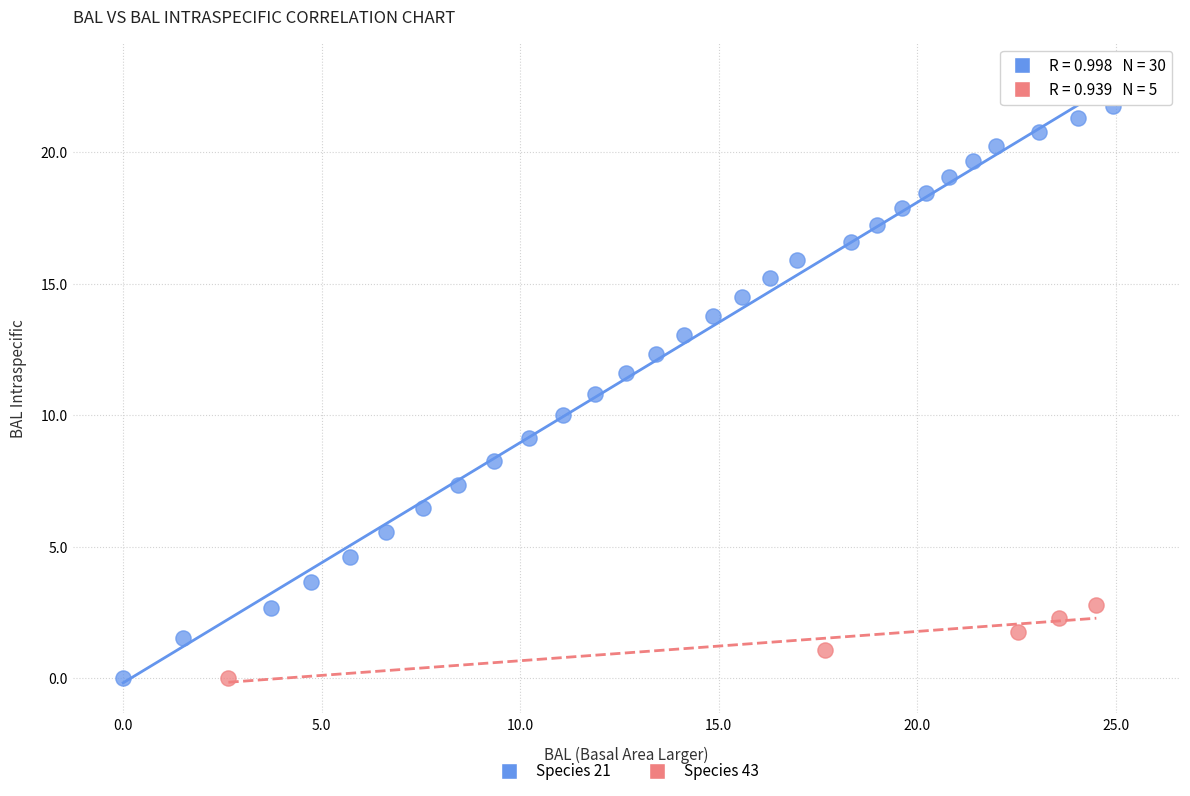

Which series has the widest spread of Y values?

Species 21